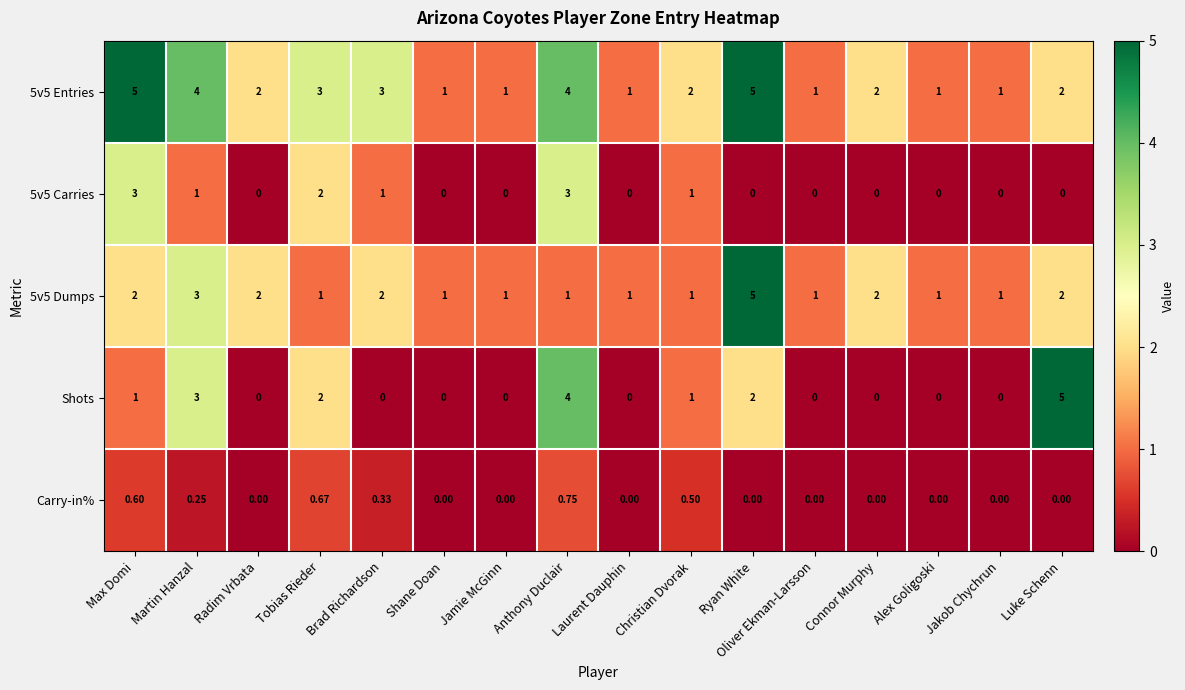

Where does the 5v5 Entries series first go above 2?

Max Domi